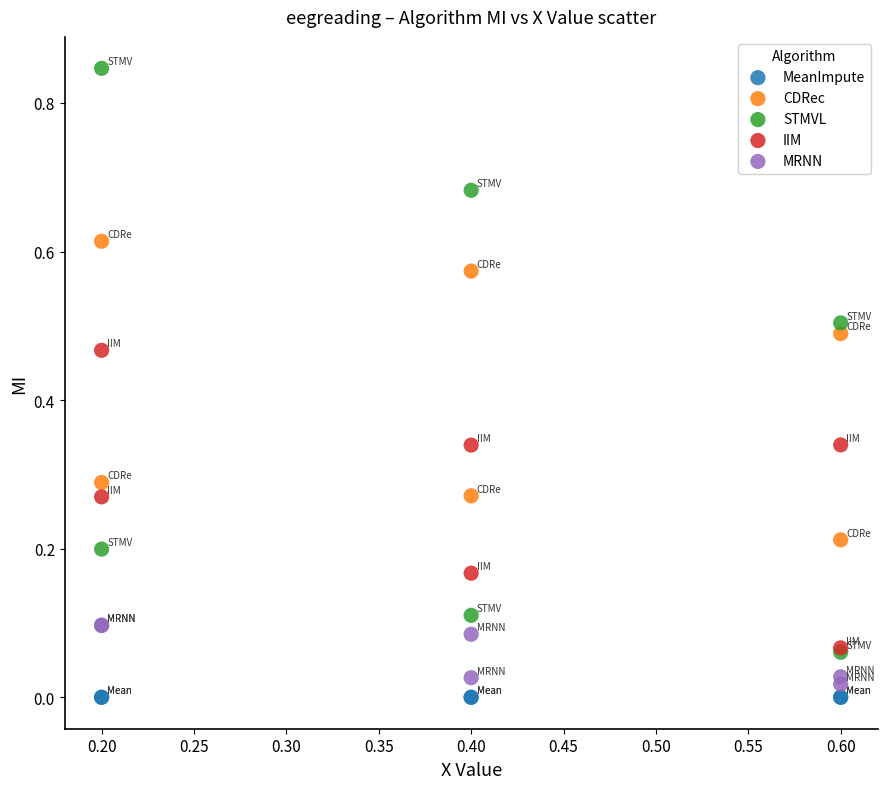

Which series contains the highest Y value?

STMVL